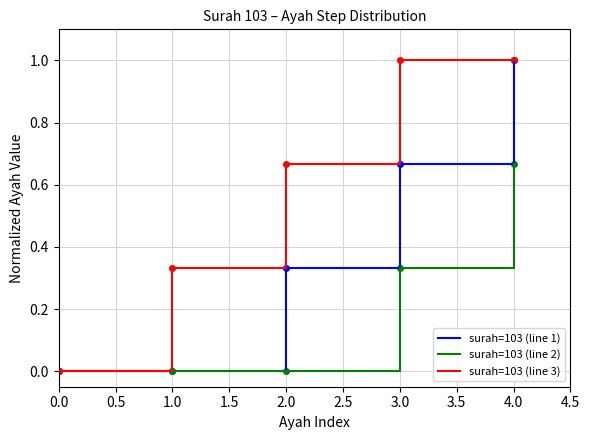

Is the value of surah=103 (line 2) at 3.0 greater than the value of surah=103 (line 3) at 3.0?

No